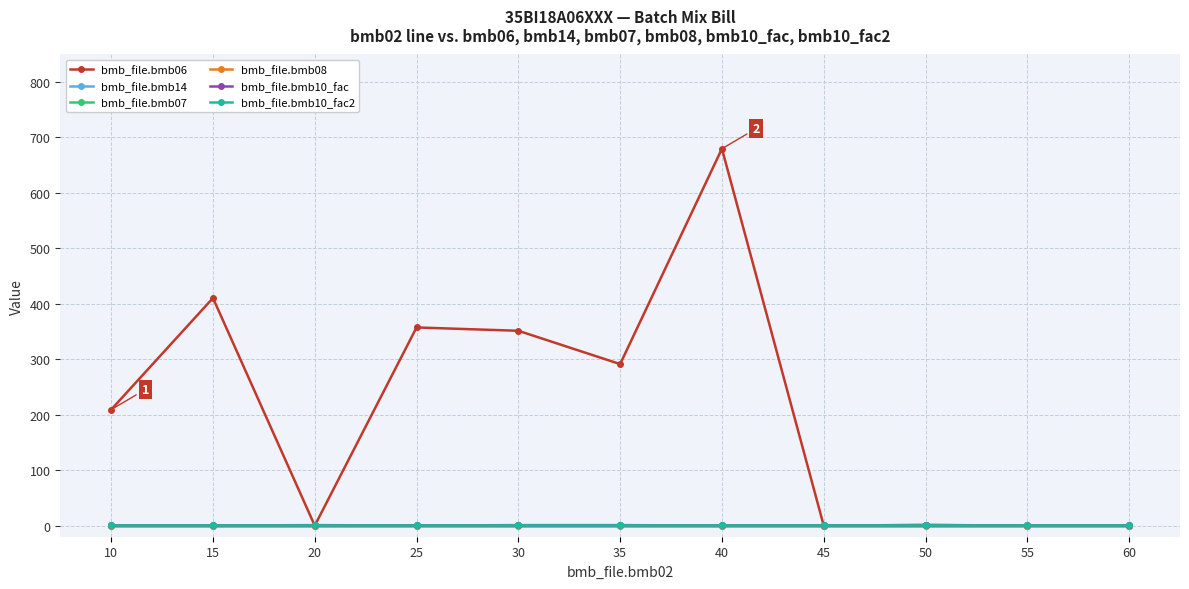

At how many categories does at least one series exceed 551?

1